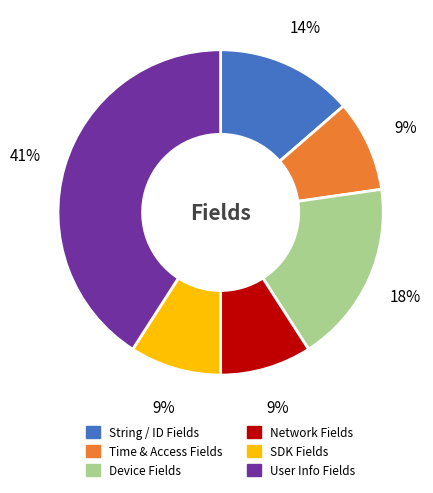

To the nearest percent, what is the average slice percentage?

17%